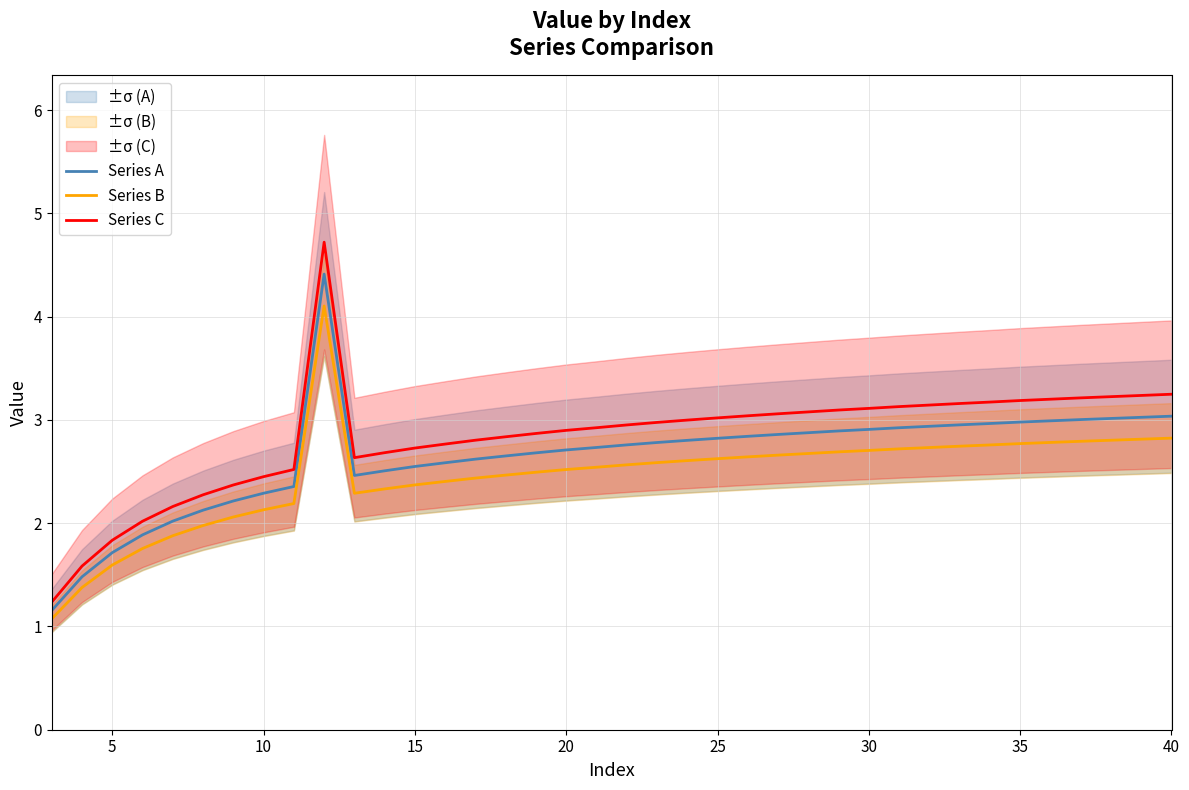

True or false: Series A and Series B cross at least once.

False